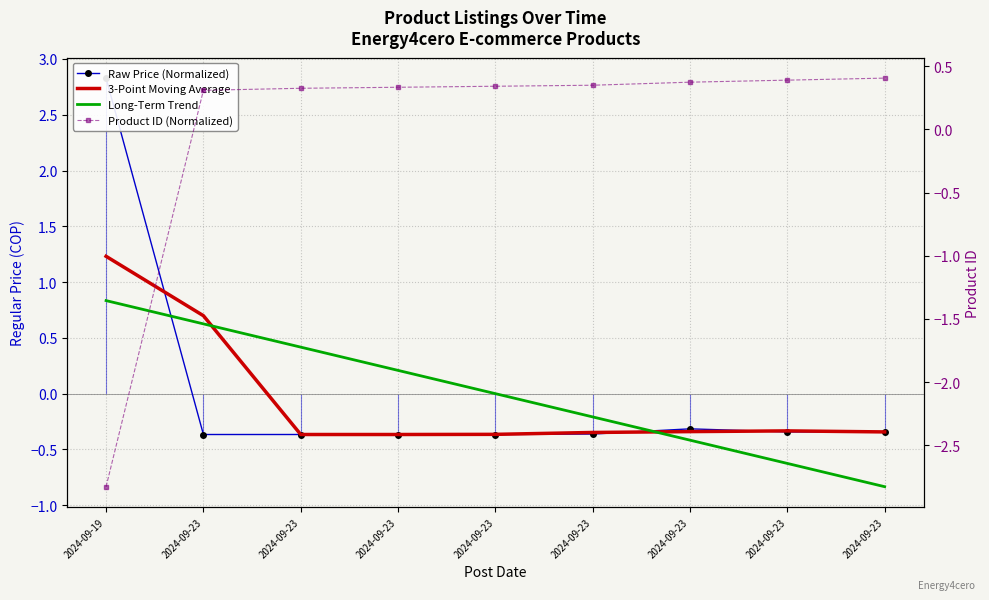

Is it true that Product ID (Normalized) equals -2.8 at 2024-09-19?

True